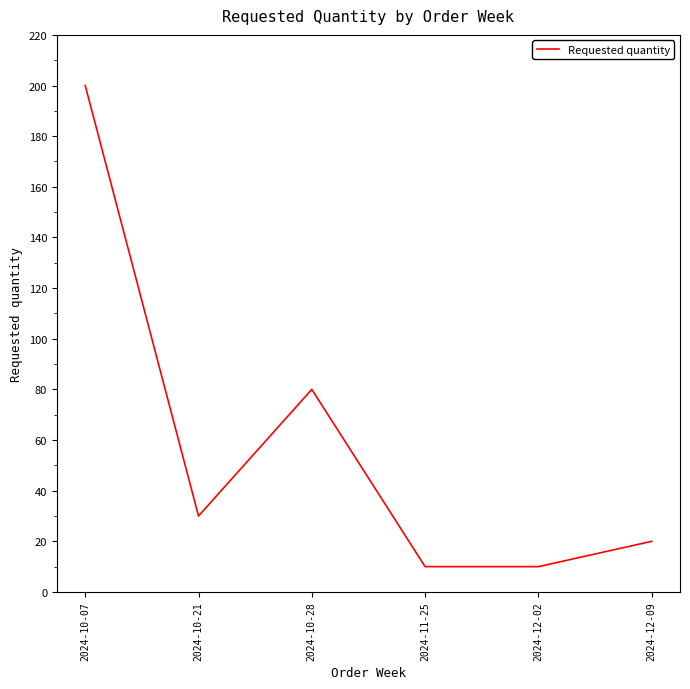

True or false: the data shows 272 at 2024-10-07.

False